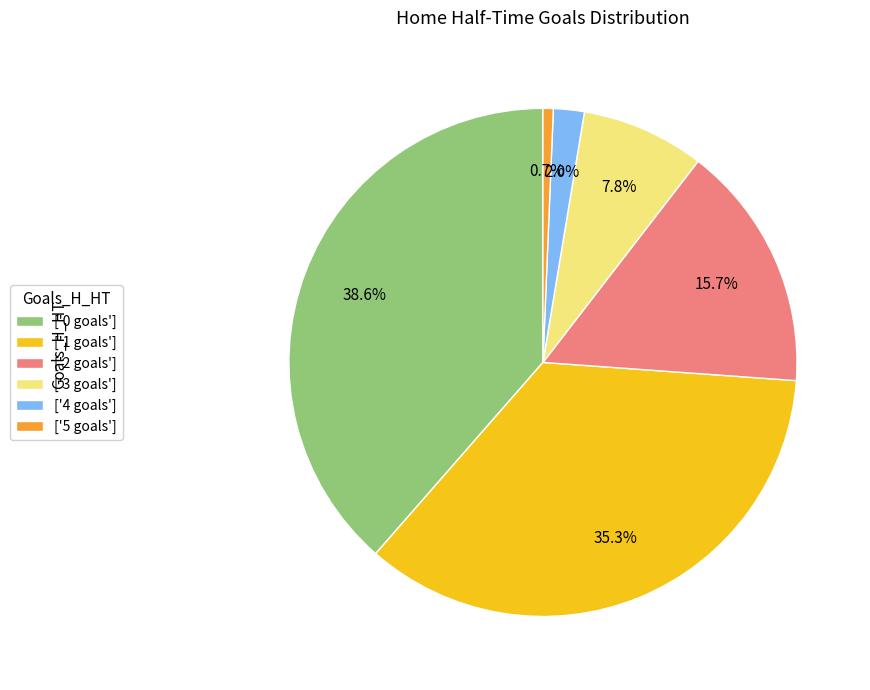

Count the number of slices in the pie.

6